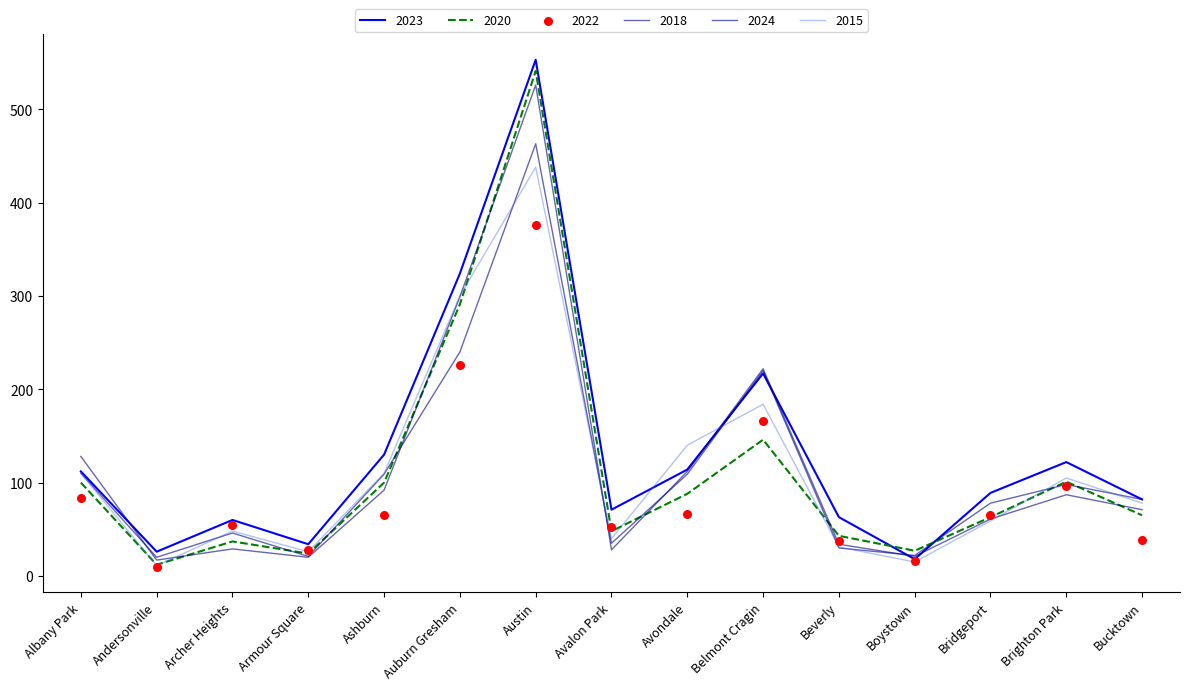

Is the value of 2024 at Archer Heights greater than the value of 2018 at Andersonville?

Yes